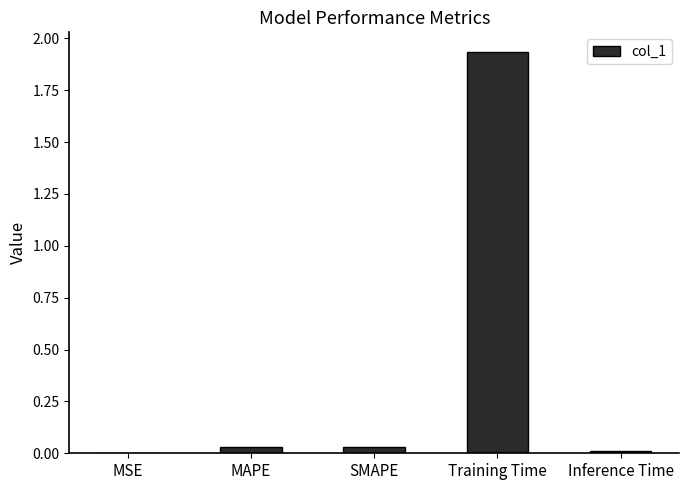

True or false: the data shows 0.0 at SMAPE.

True